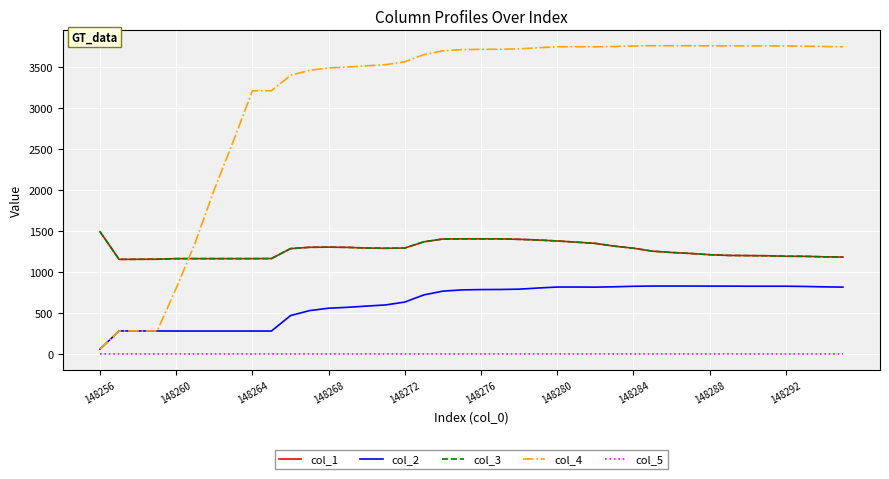

Which category has the highest value in the col_2 series?

29